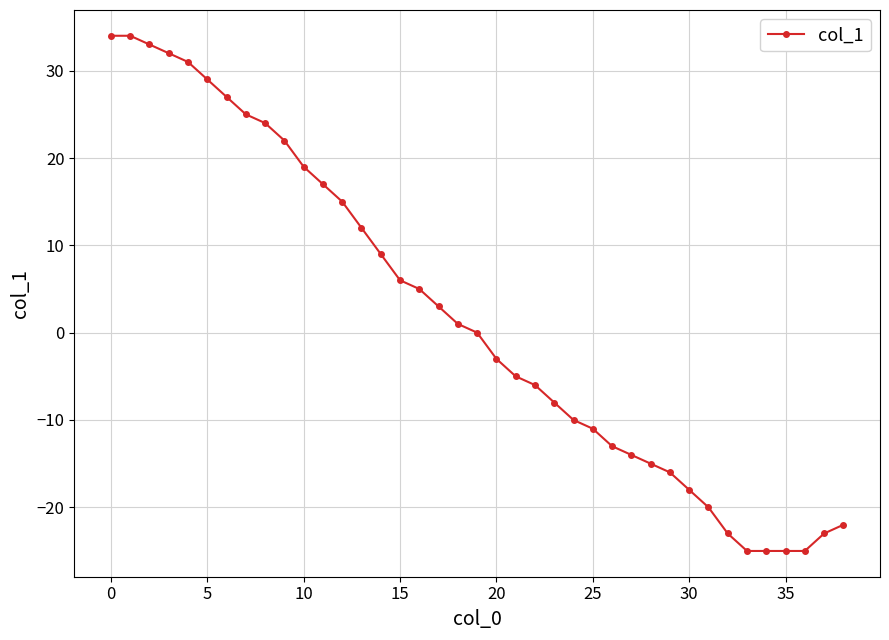

What is the difference between the maximum and second lowest values?

59